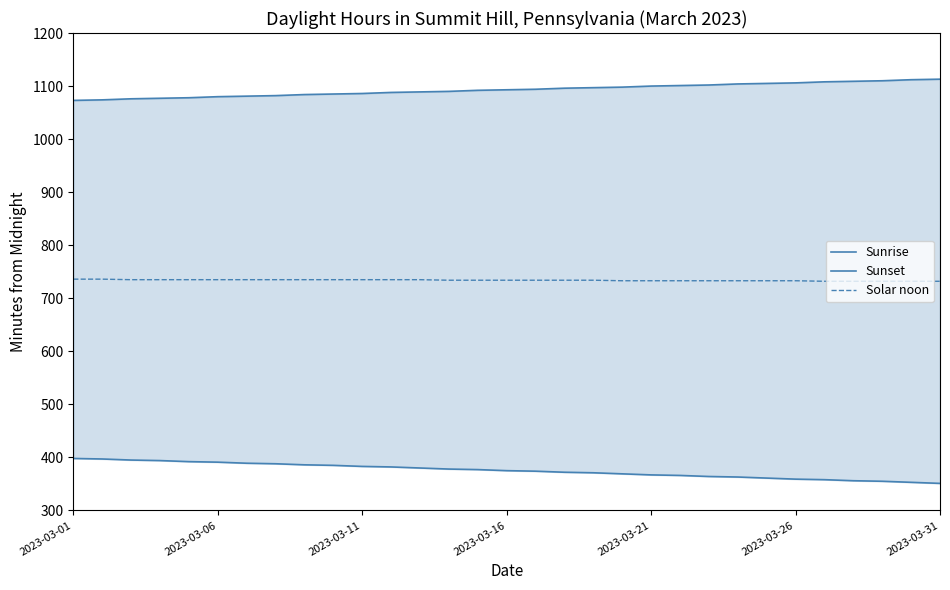

Does the chart display data point markers on the line(s)?

No